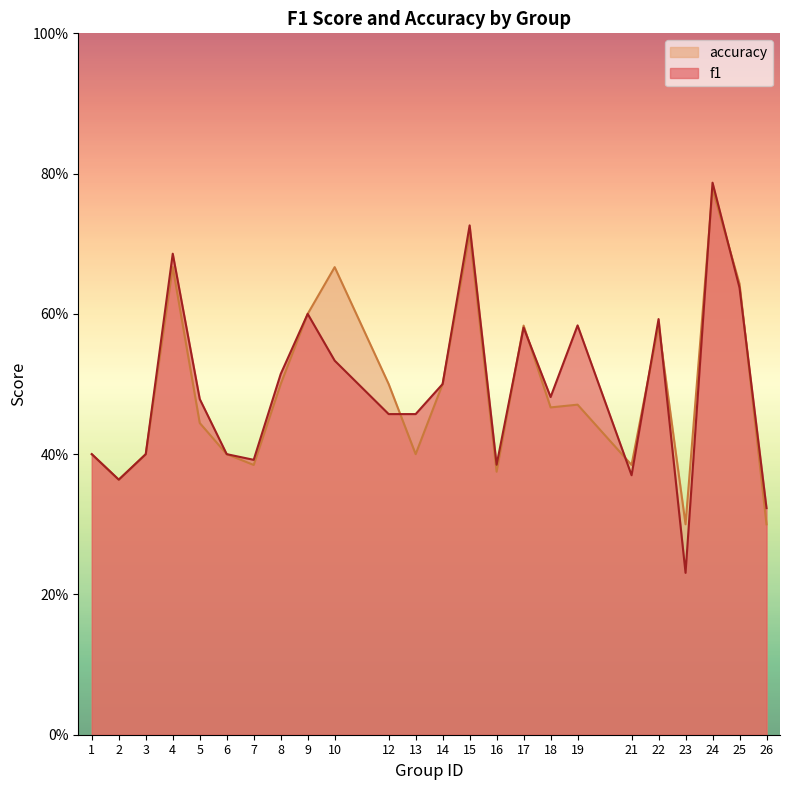

Which series has the largest total across all categories?

f1